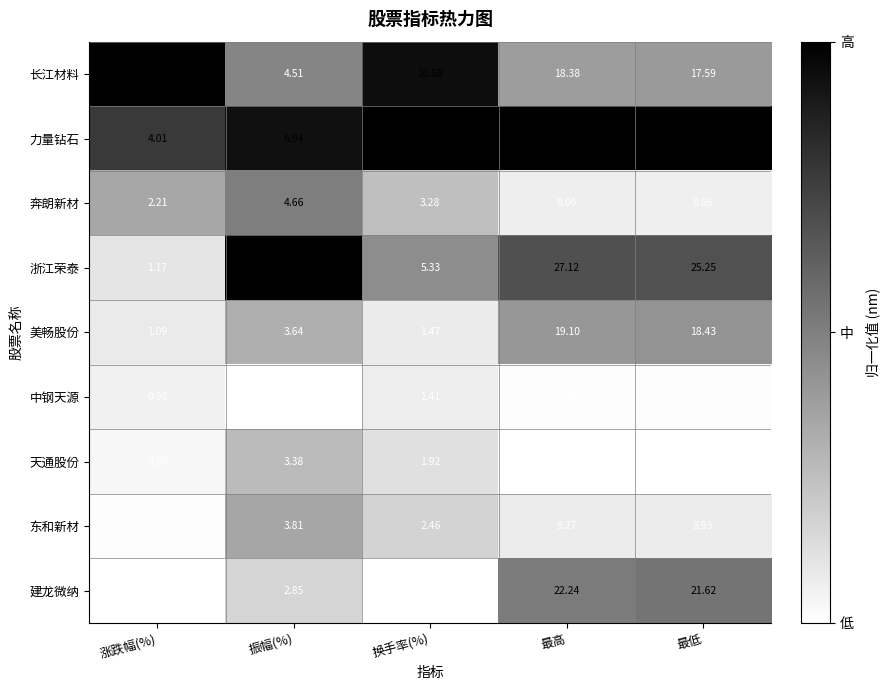

Is the value of 长江材料 at 最高 greater than the value of 天通股份 at 最低?

Yes